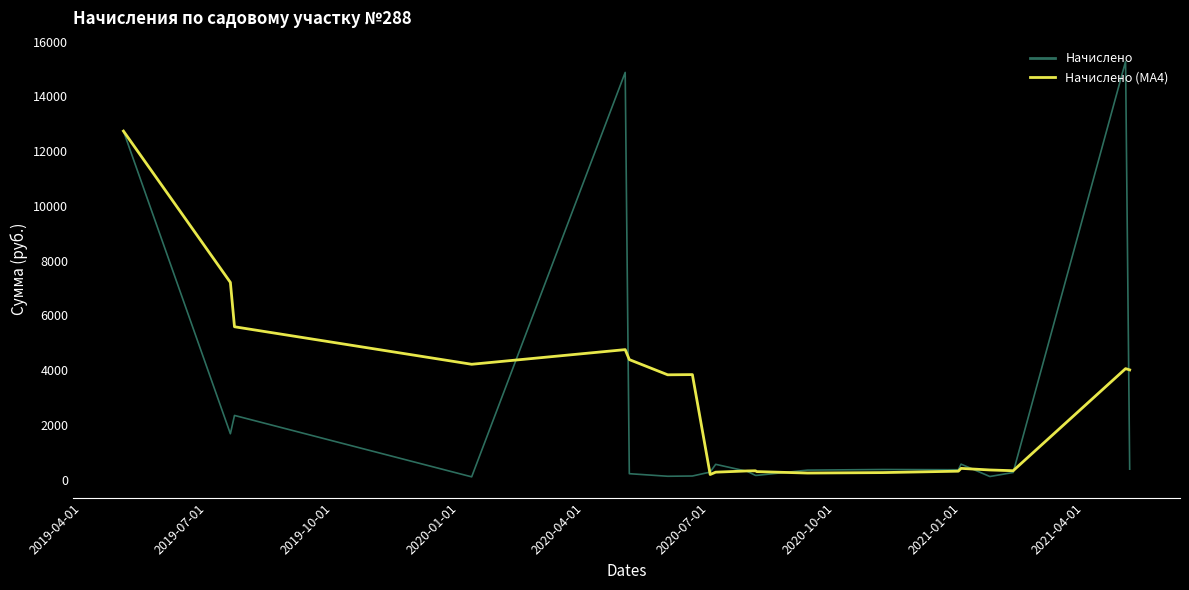

What is the maximum value for Начислено?

15276.2